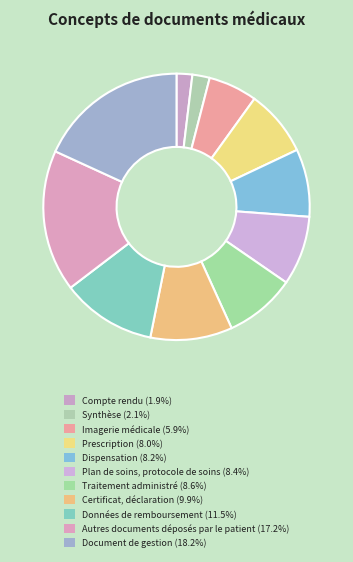

Is it true that Synthèse is 1% of the pie?

False